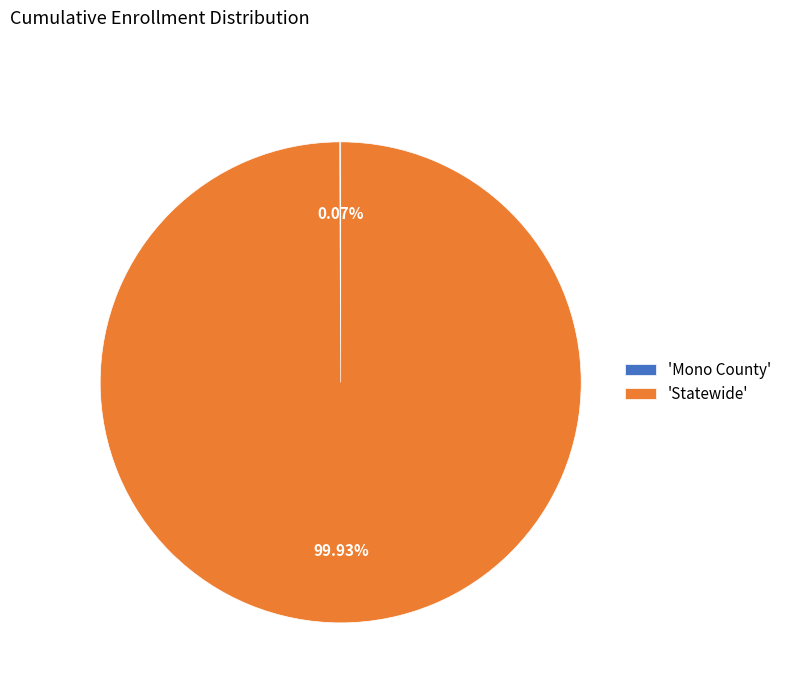

Which category has the biggest portion of the pie?

'Statewide'